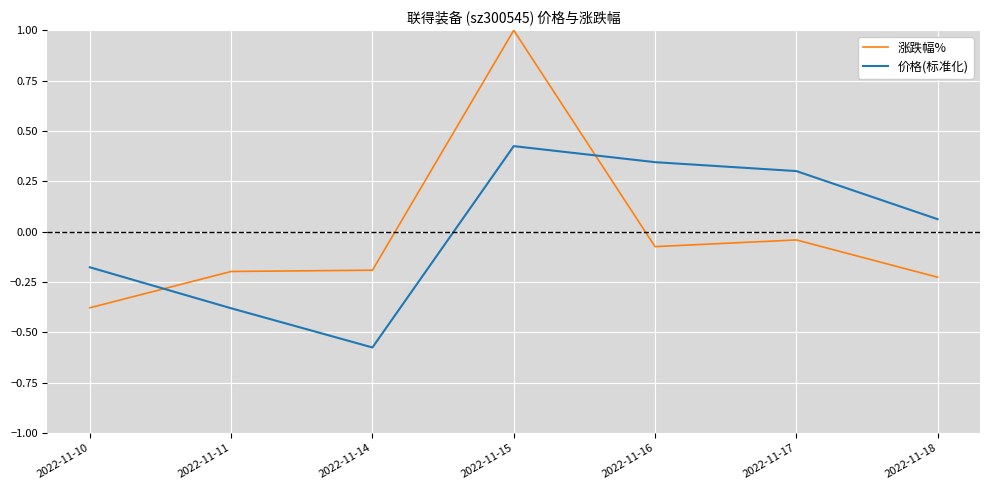

How many values in the 价格(标准化) series are below 0?

3